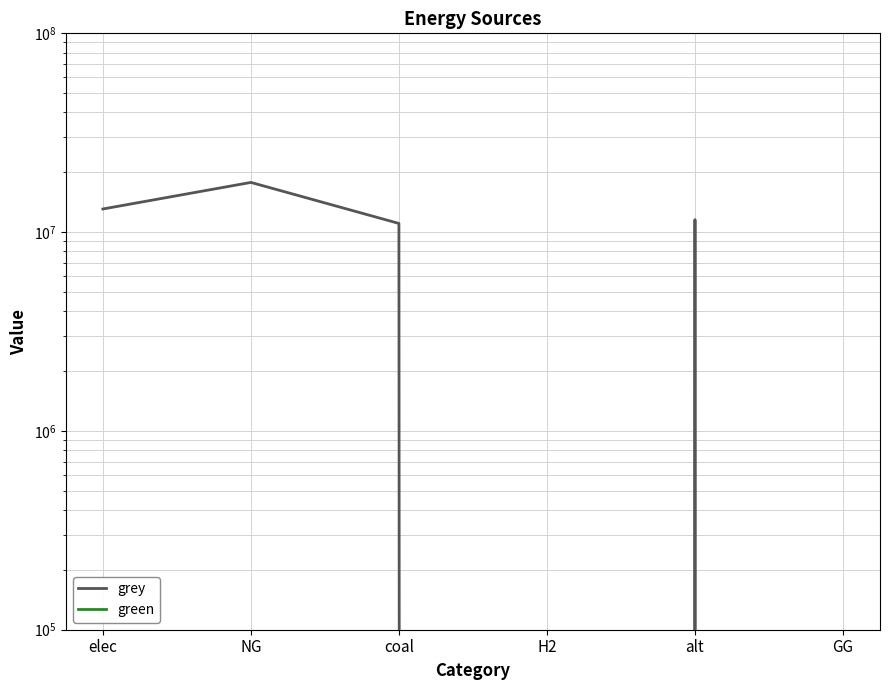

Which category has the lowest value in the green series?

elec